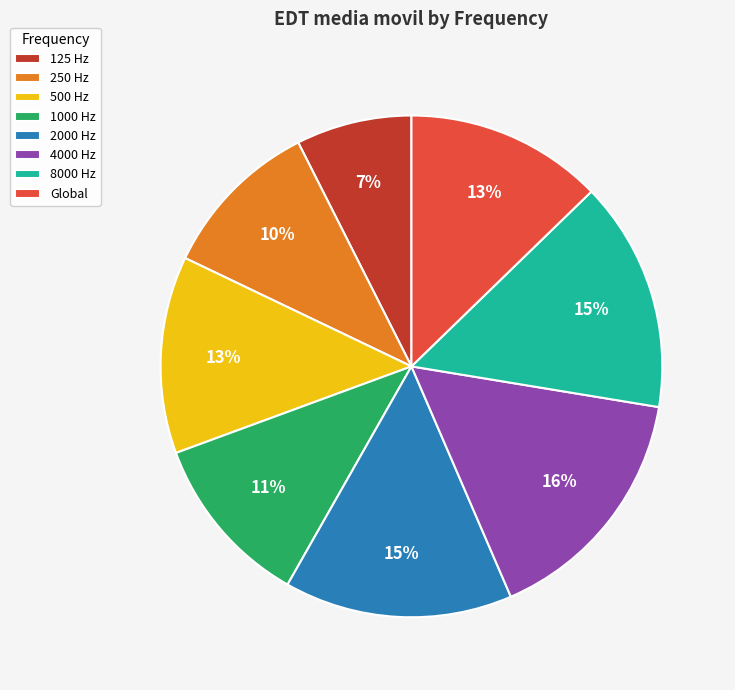

Combined, do 2000 Hz and 125 Hz account for over 50%?

No